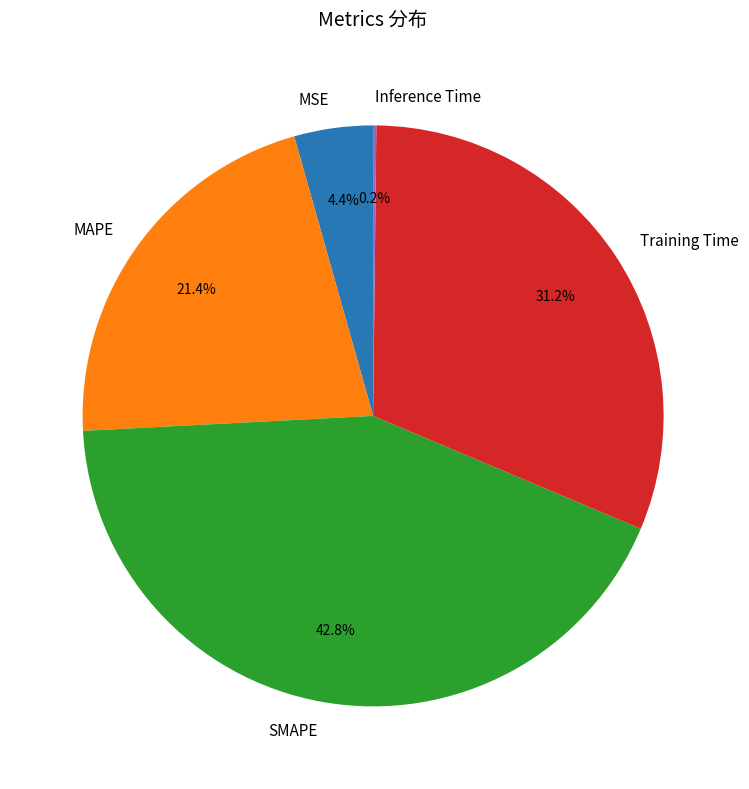

Between MSE and Training Time, which is larger?

Training Time